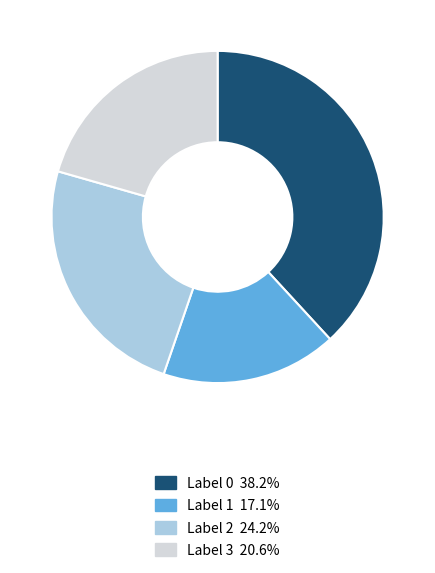

Approximately how many times larger is the value at Label 2 24.2% compared to Label 0 38.2%?

0.6